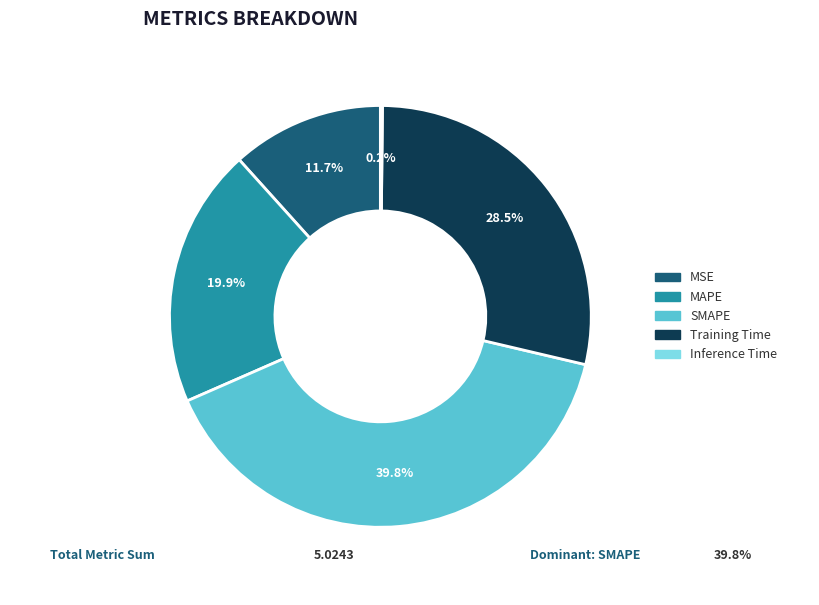

Which has a higher value, MSE or SMAPE?

SMAPE